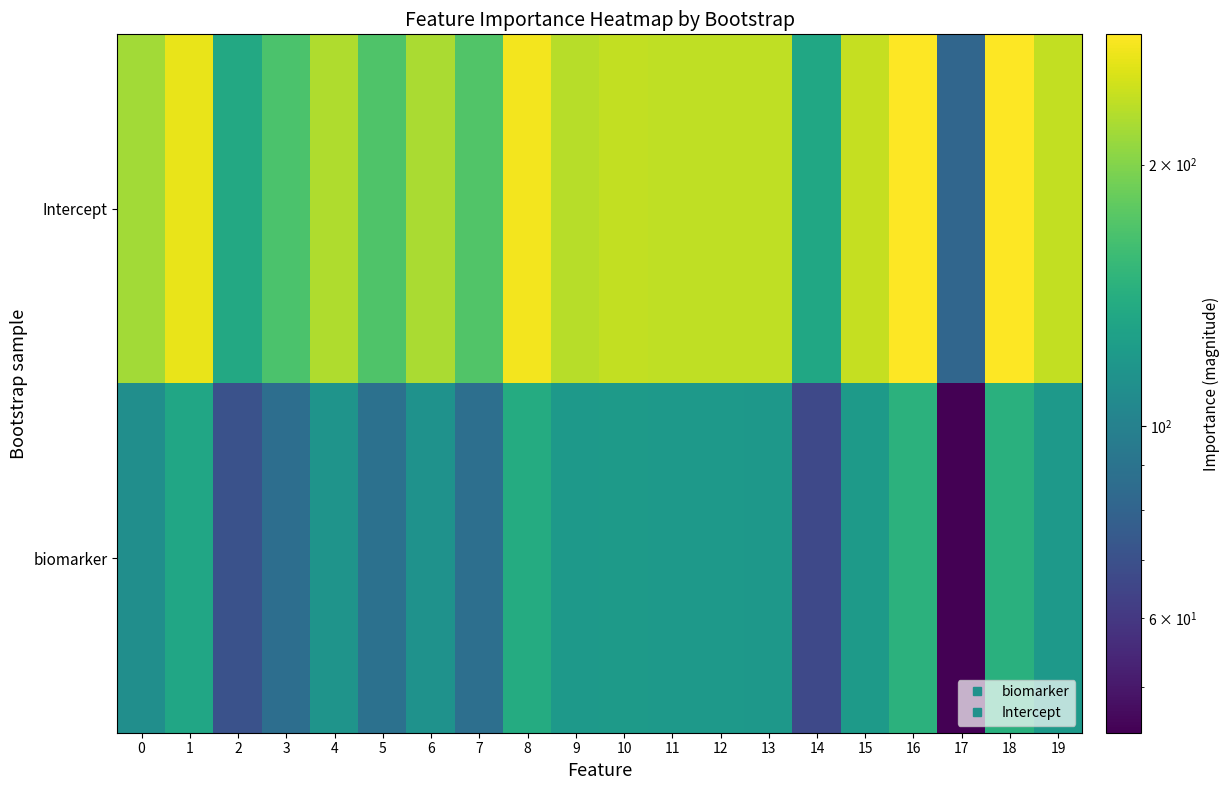

Which has a higher value, 4 or 8?

8